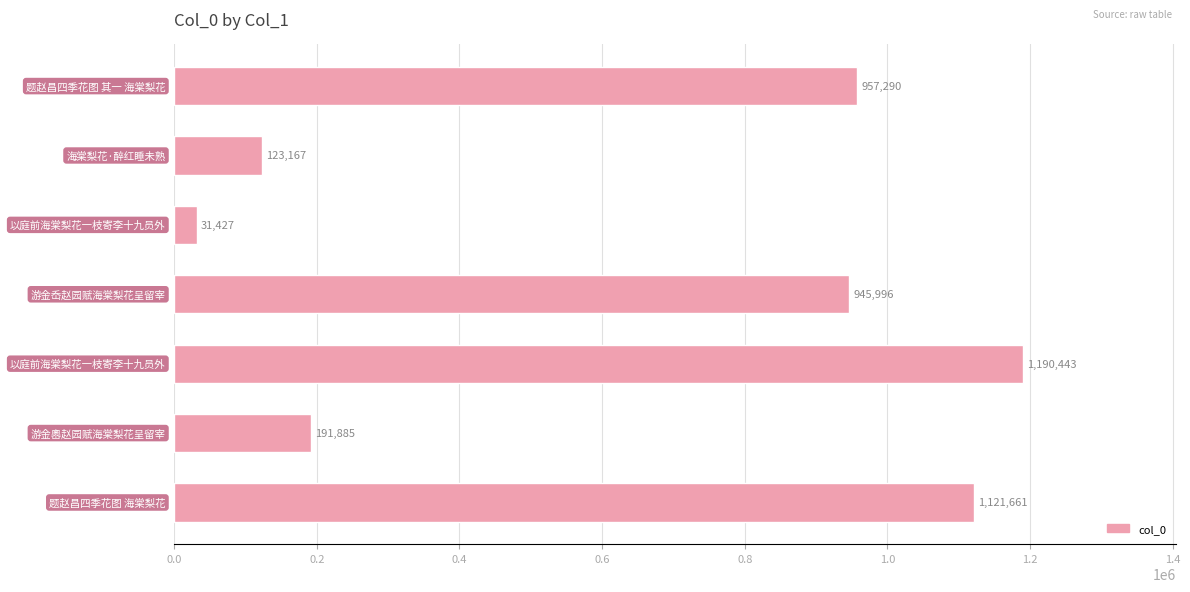

What is the sum of all values?

4561869